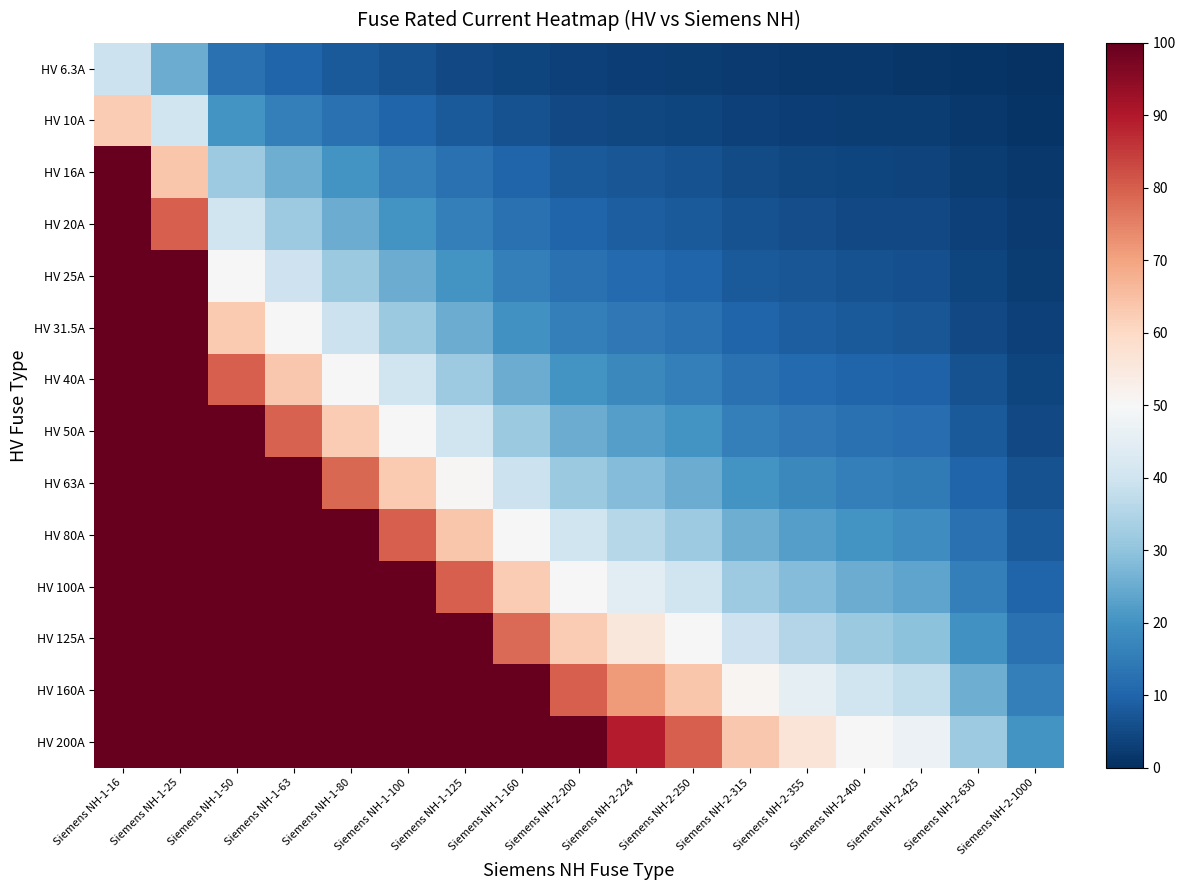

Rank the series by their maximum value, from lowest to highest.

HV 6.3A, HV 10A, HV 16A, HV 20A, HV 25A, HV 31.5A, HV 40A, HV 50A, HV 63A, HV 80A, HV 100A, HV 125A, HV 160A, HV 200A